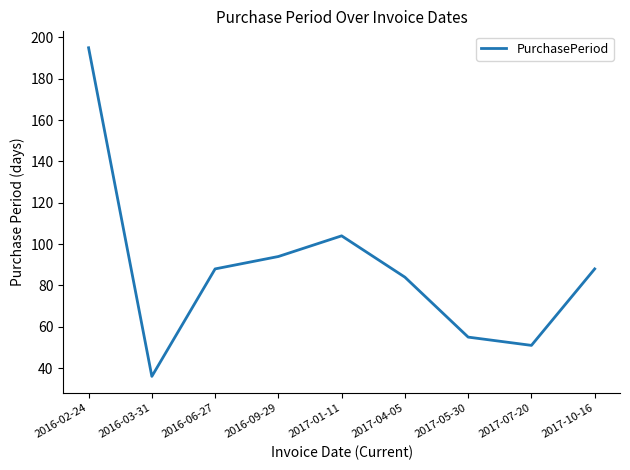

At which category does the data reach its first local valley?

2016-03-31